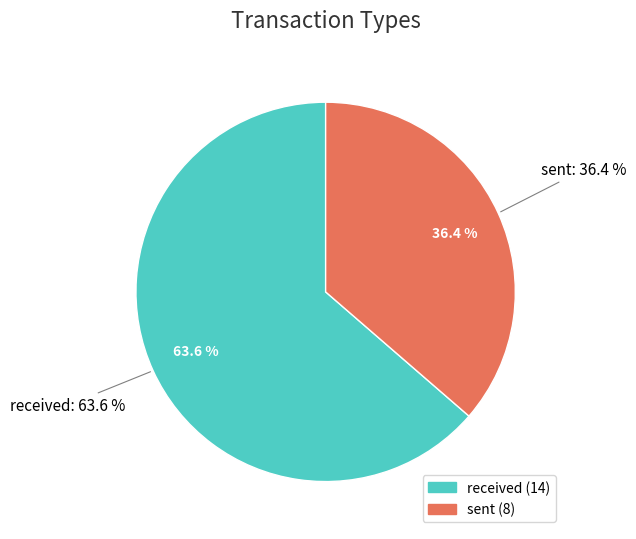

Which has a higher value, received or sent?

received